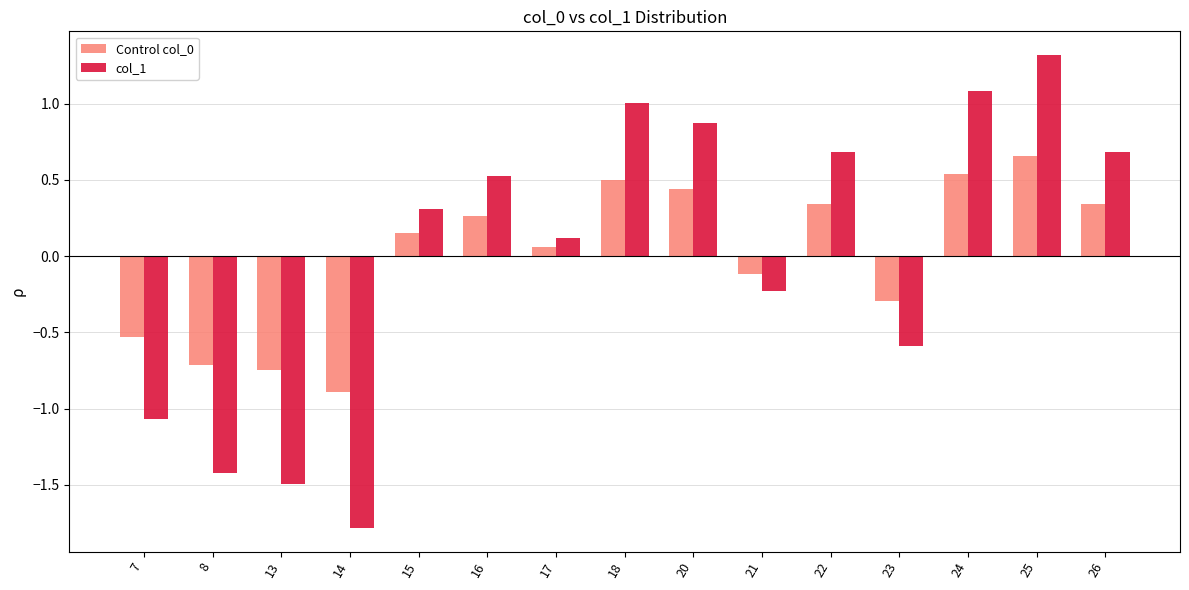

Does the chart contain stacked bars?

No